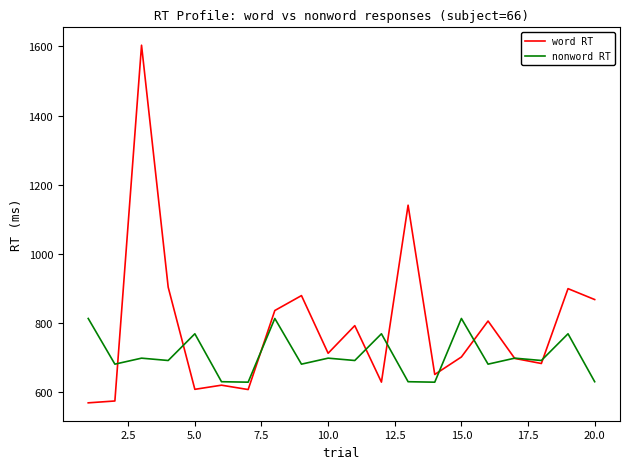

Which series has the largest range (max minus min)?

word RT